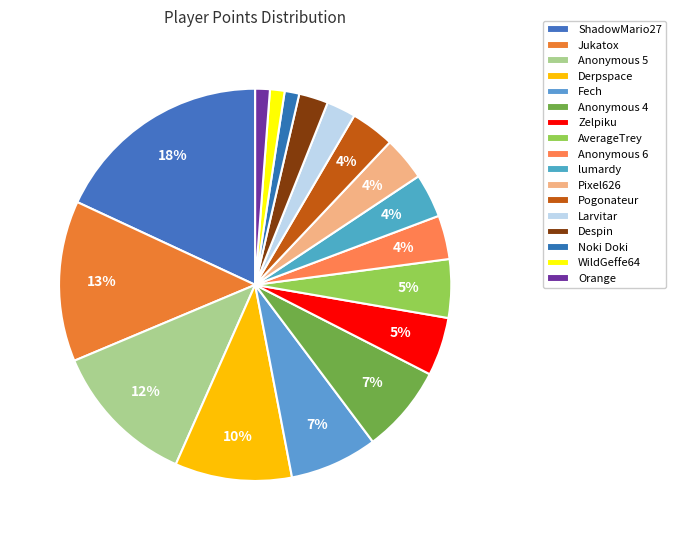

How many segments does this pie chart have?

17